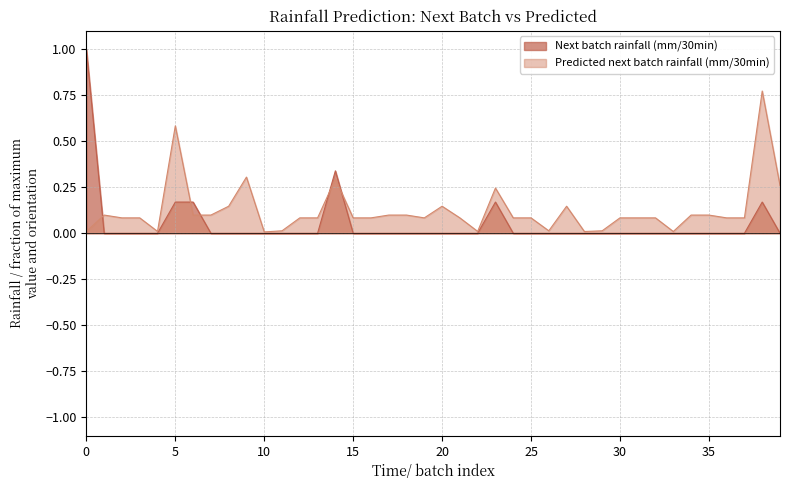

At which label is Predicted next batch rainfall (mm/30min) closest to 0?

10